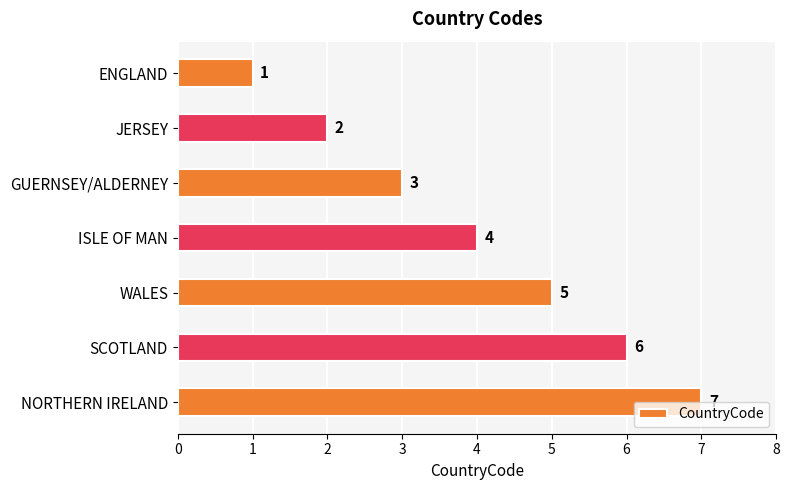

True or false: the data shows 1 at WALES.

False